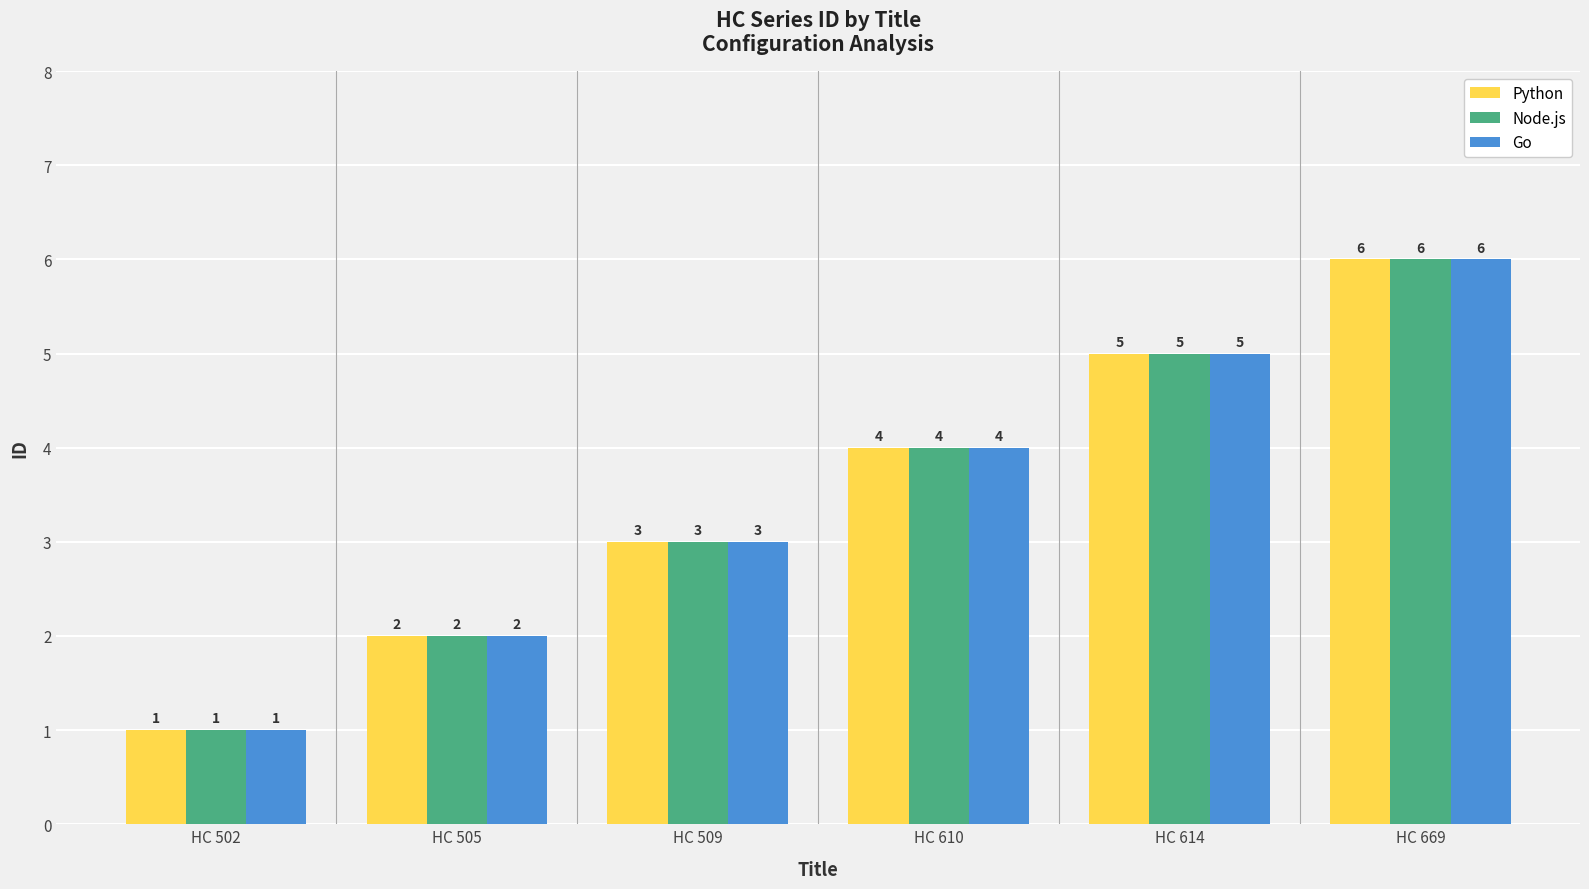

What is the average value of the Node.js series?

4